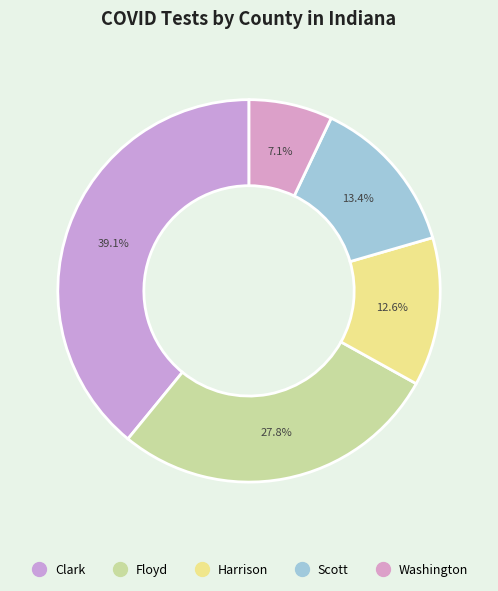

How many segments does this pie chart have?

5